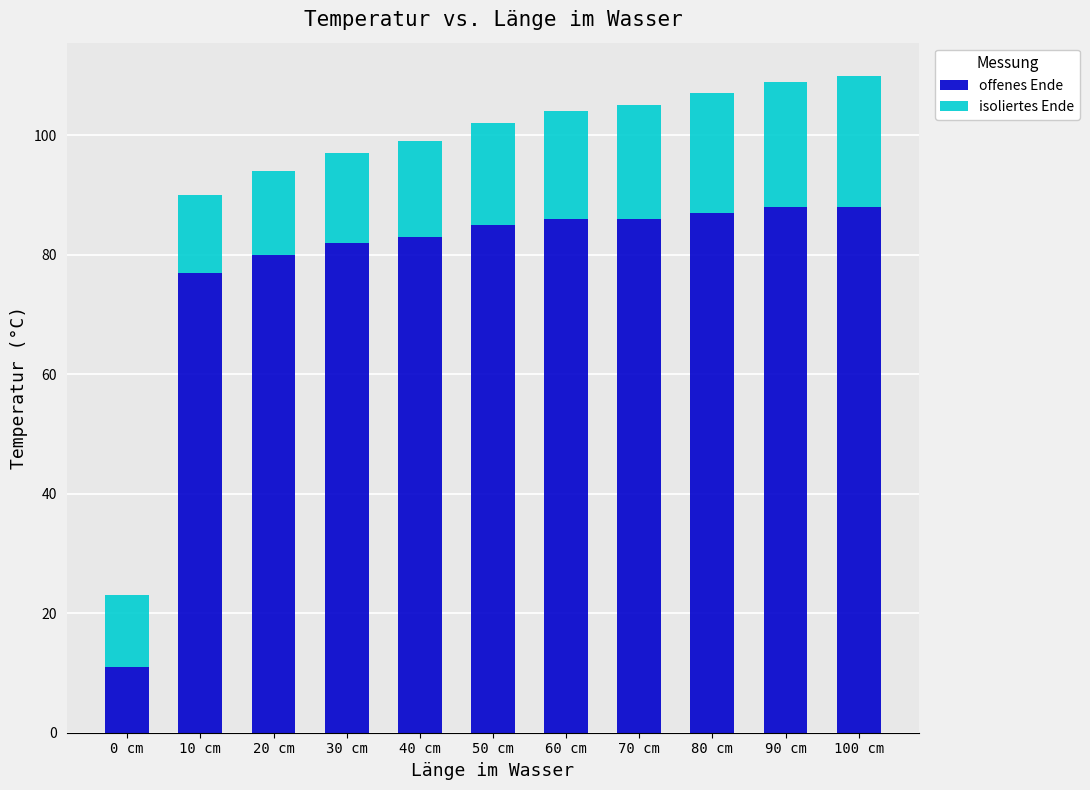

The offenes Ende series shows 41 at 20 cm. True or false?

False